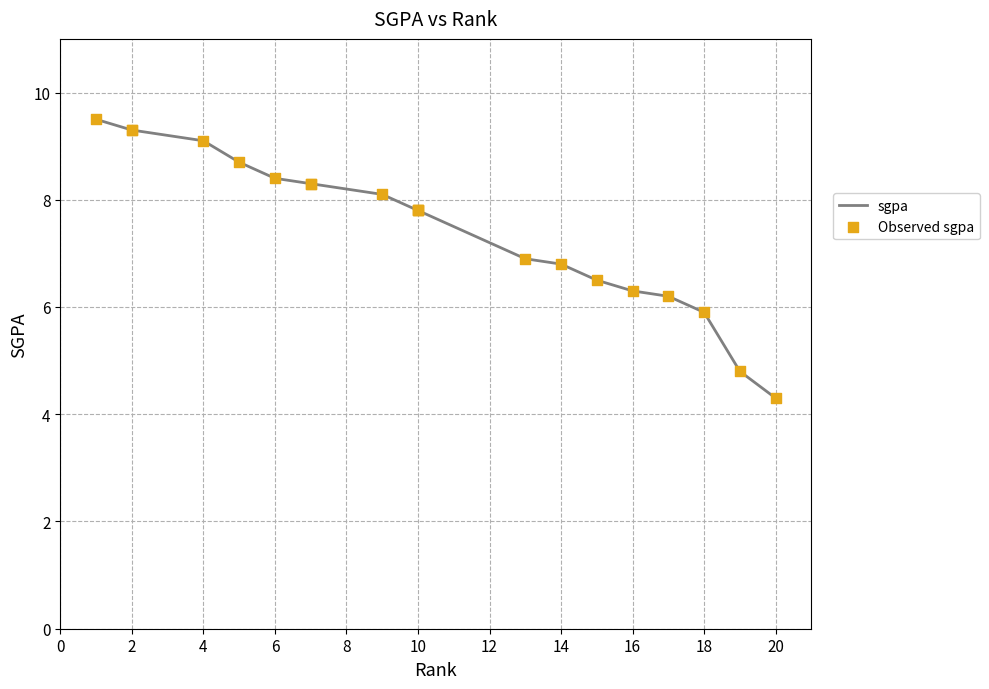

Which series has the largest total across all categories?

sgpa